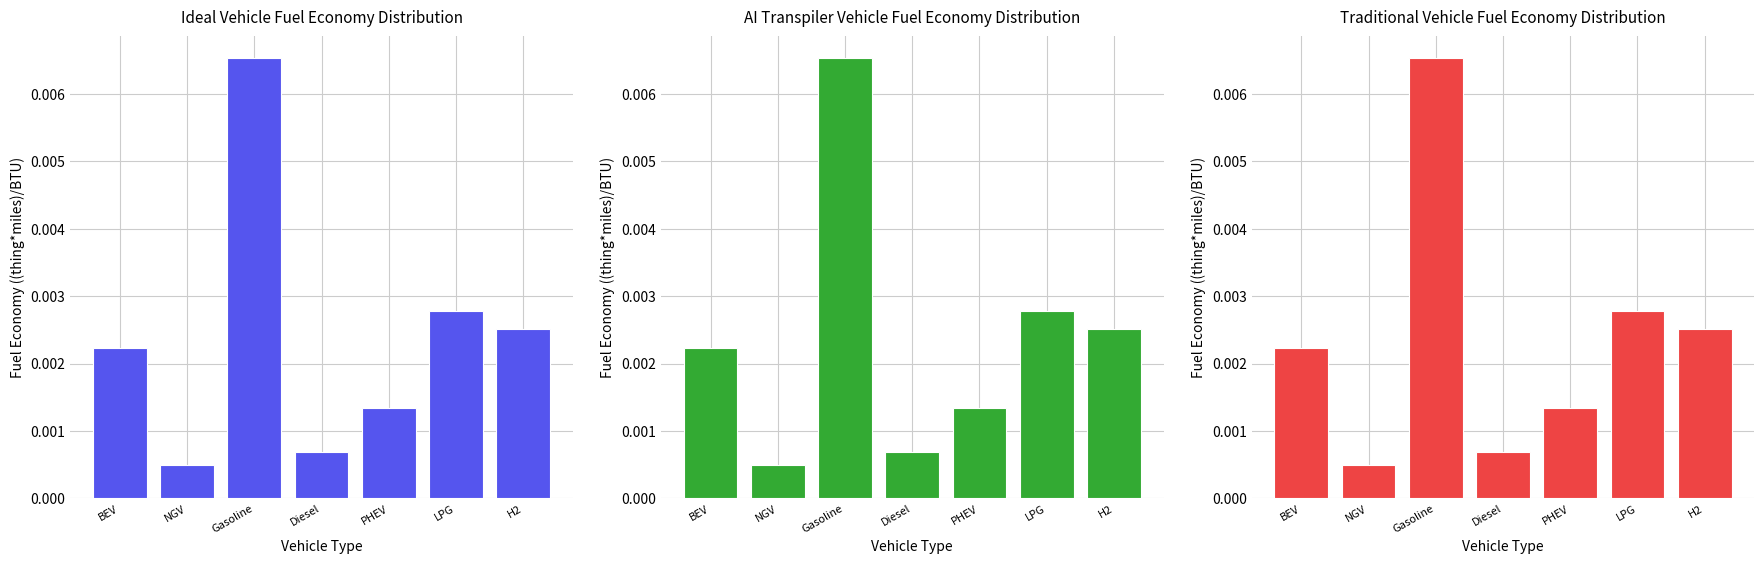

At which label does AI Transpiler Vehicle Fuel Economy Distribution reach its minimum?

NGV